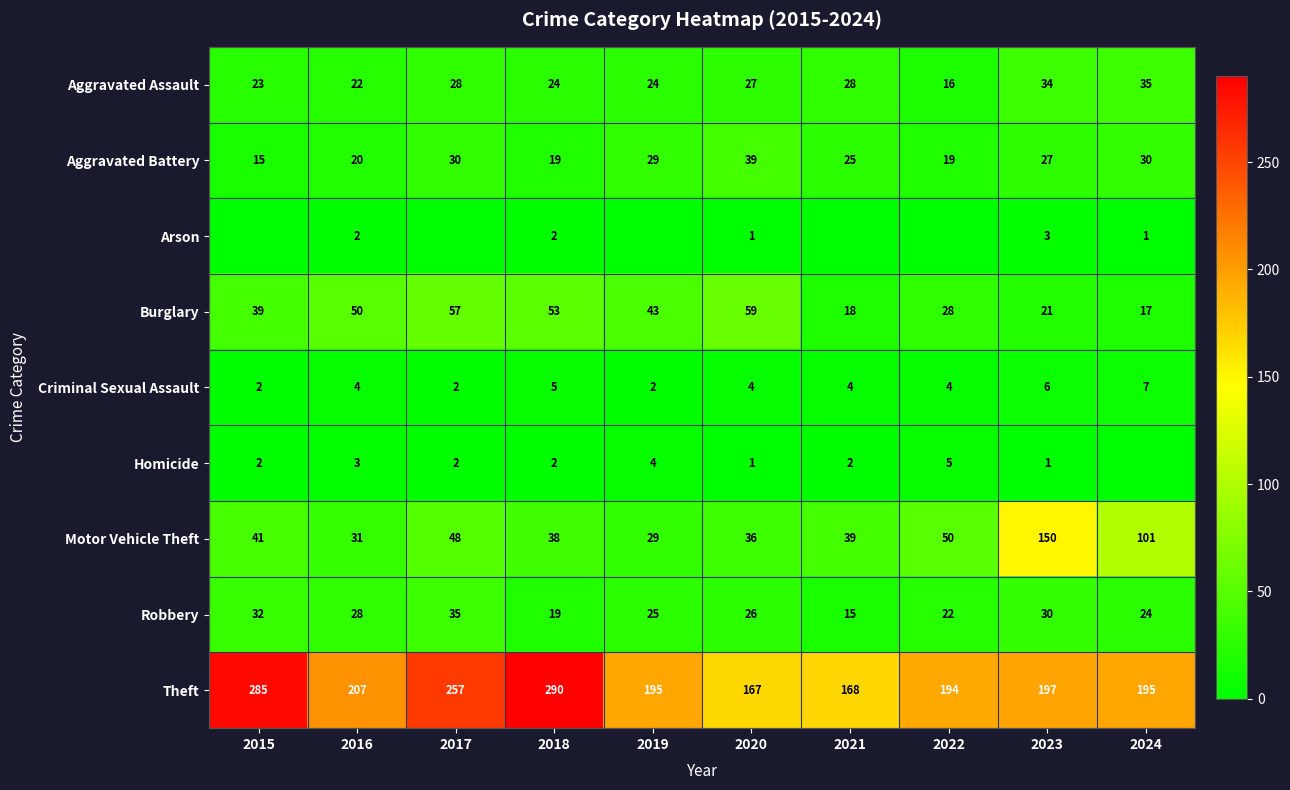

What is the average value of the Criminal Sexual Assault series?

4